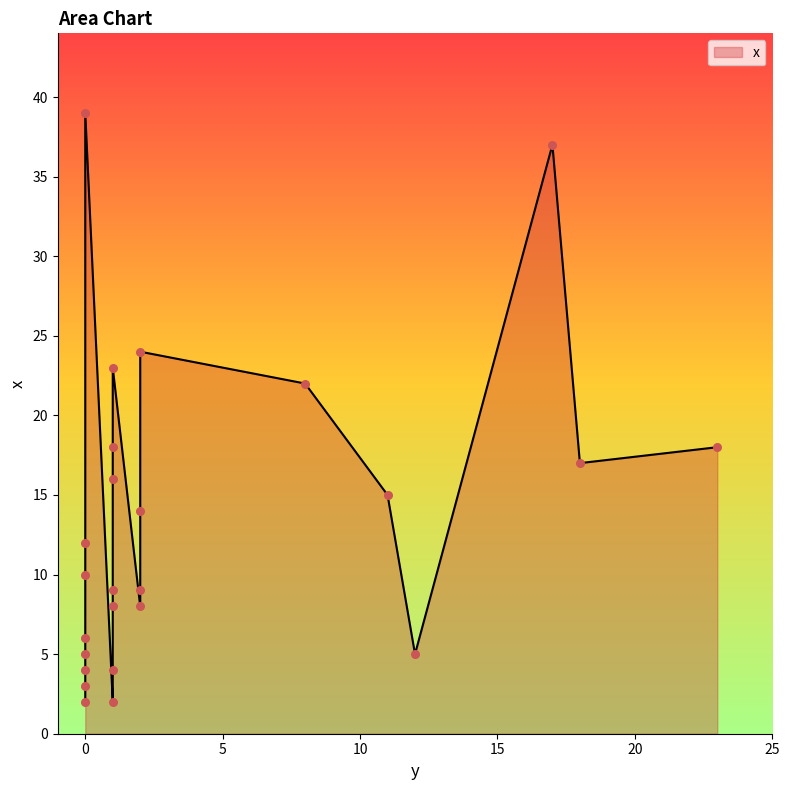

What is the change in value from 0 to 0?

+10